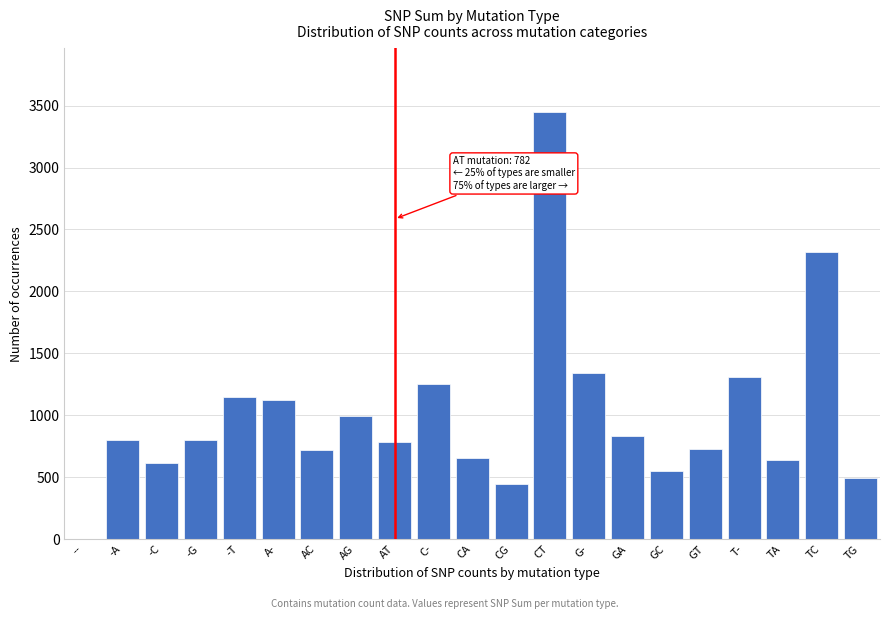

What is the ratio of the value at CT to the value at AG?

3.5